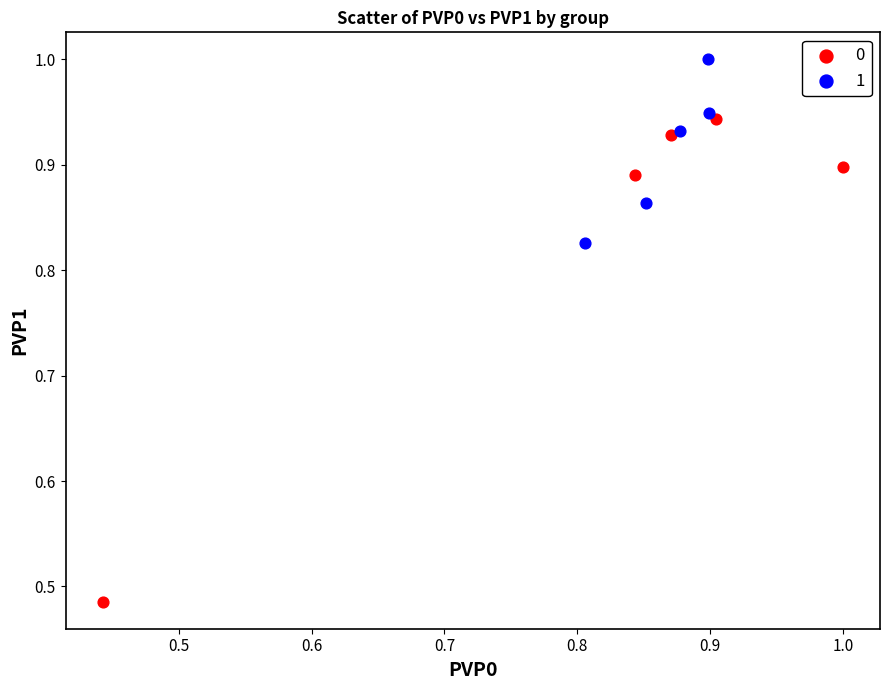

Which series reaches the minimum Y coordinate?

0